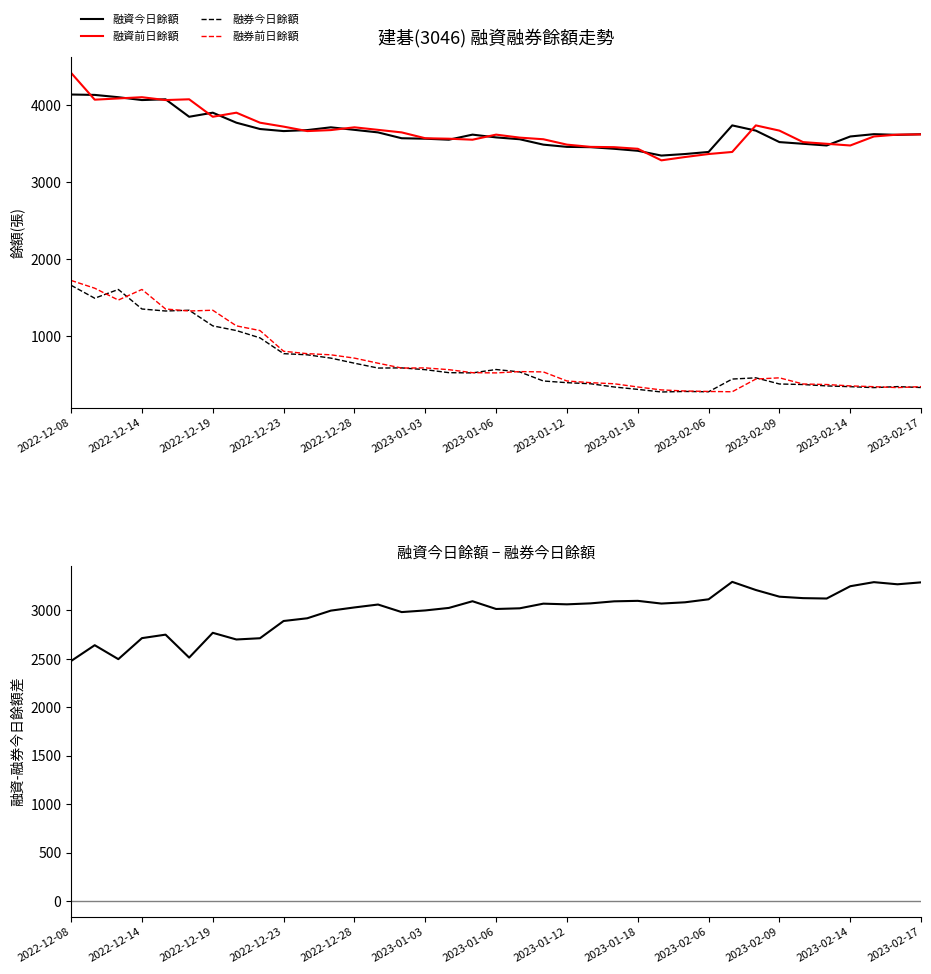

What is the lowest value of the 融資今日餘額 series?

3347